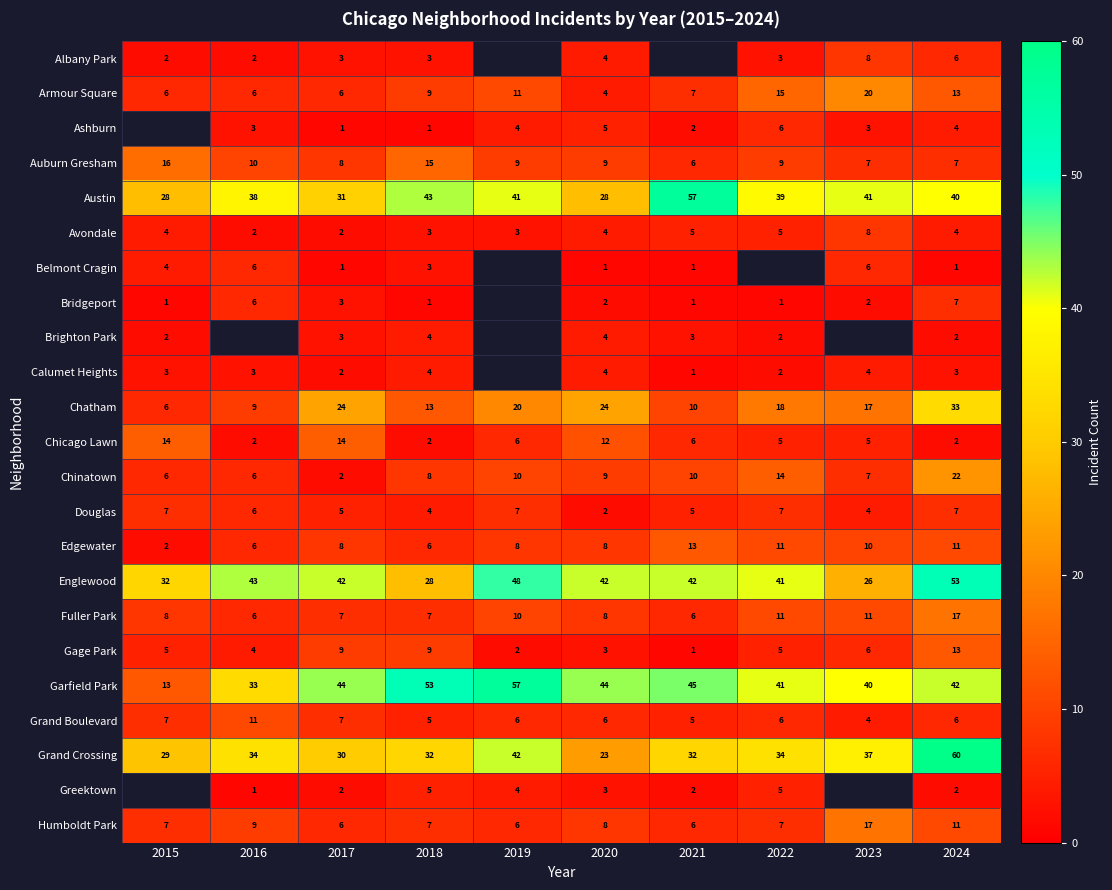

What value does the Edgewater series have at 2016?

6